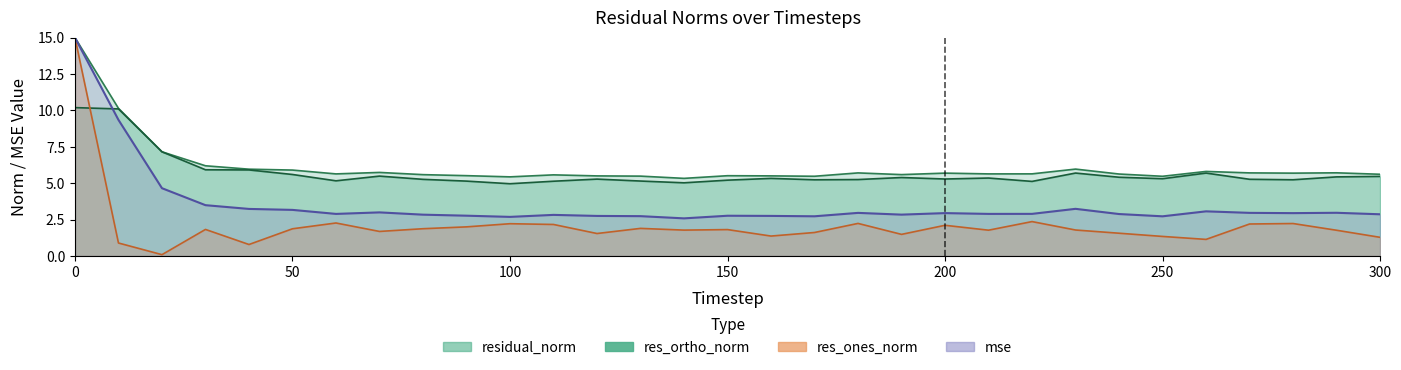

Which series ends up on top after the final intersection of res_ones_norm and res_ortho_norm?

res_ortho_norm